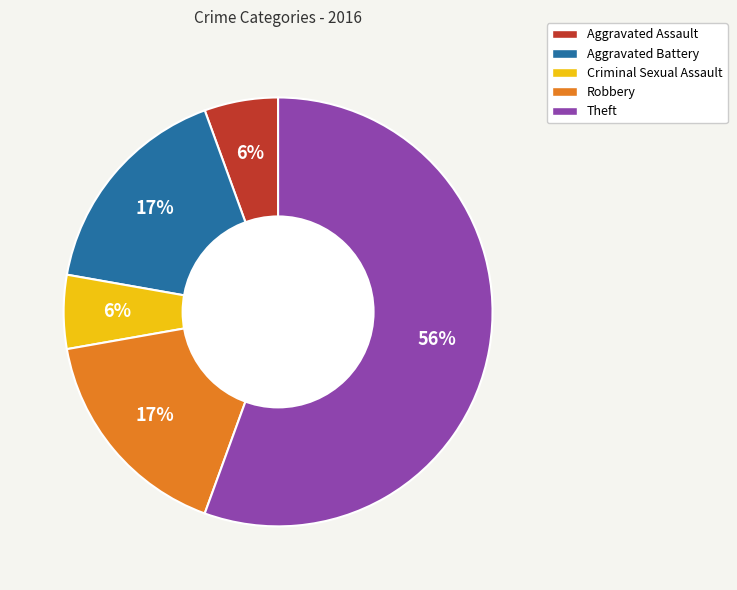

How many slices are in this pie chart?

5